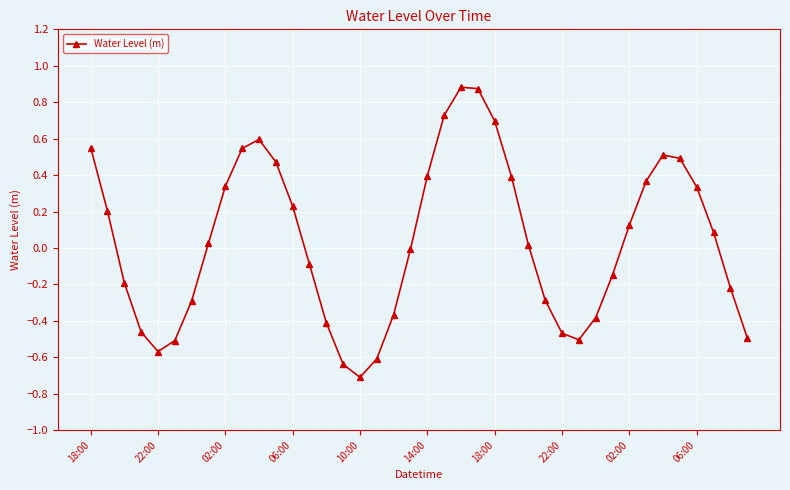

What is the difference between the maximum and second lowest values?

1.5